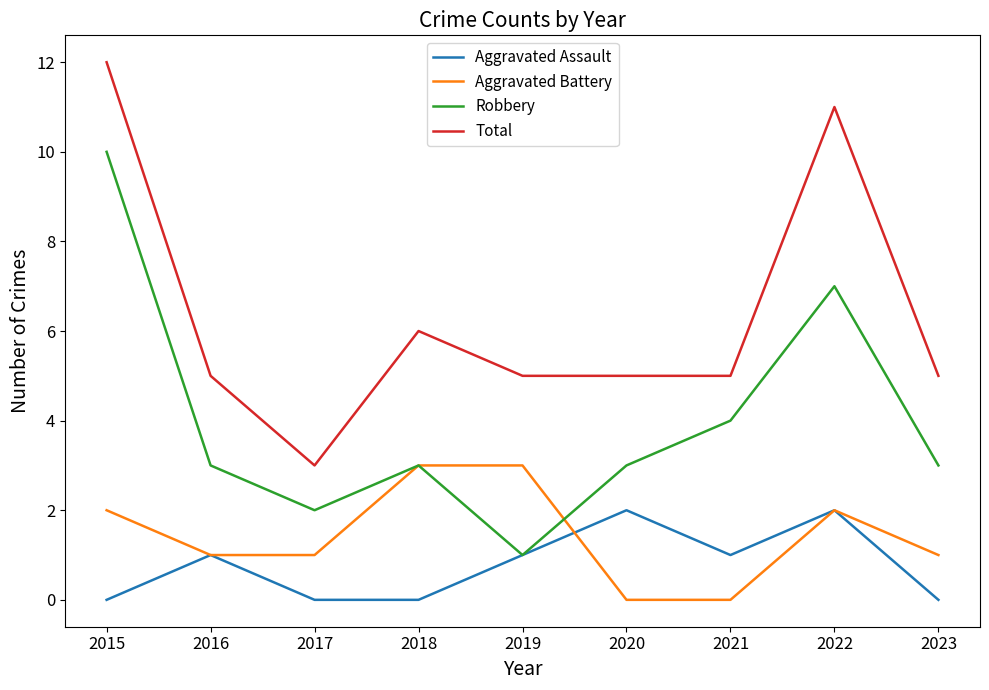

Count the number of data series in this chart.

4